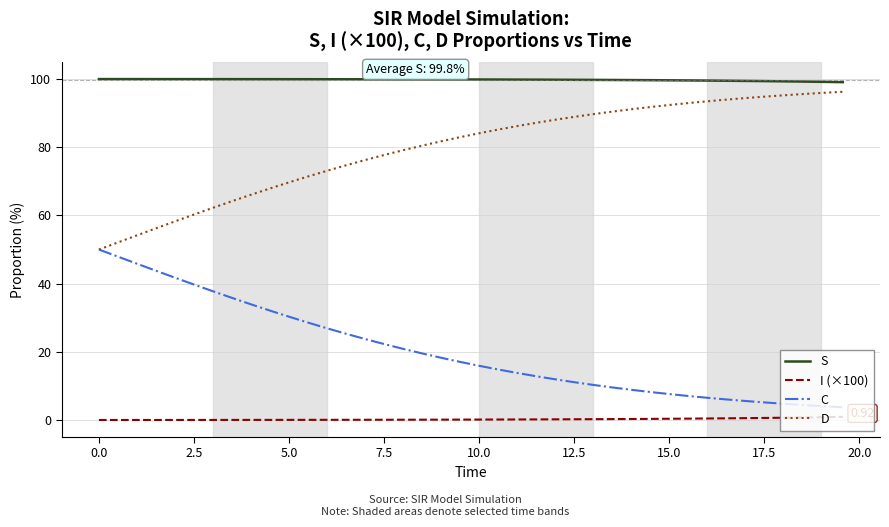

Rank the series by their average value, from highest to lowest.

S, D, C, I (×100)